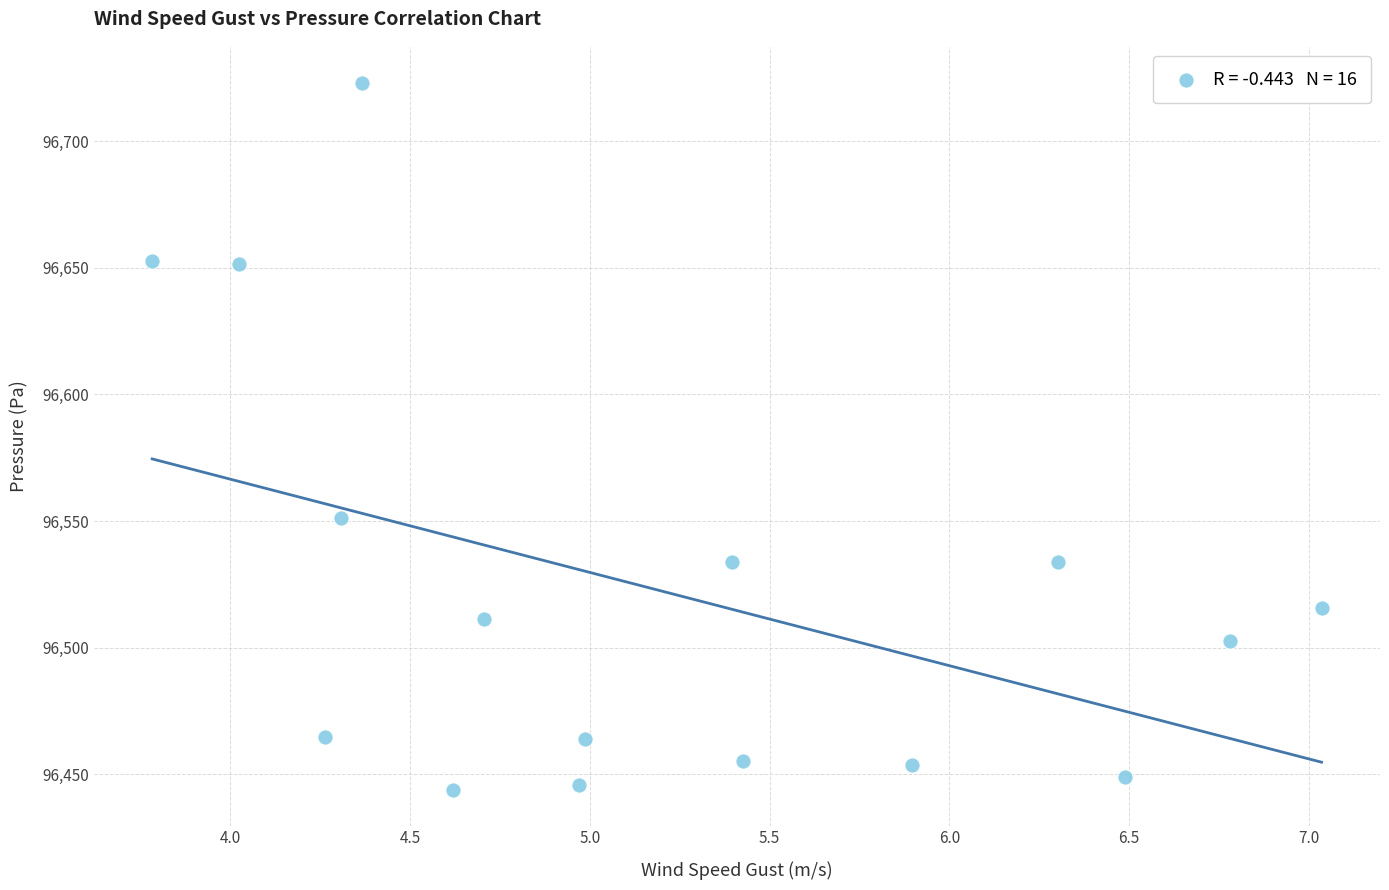

What Y value in the scatter plot is closest to 96583?

96551.1